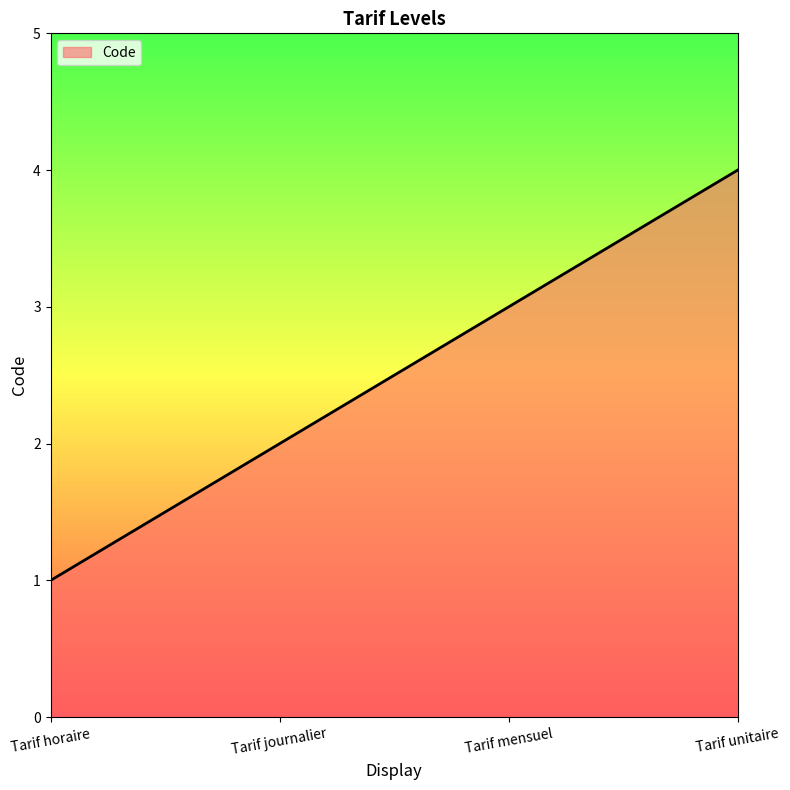

Rank the categories by value from highest to lowest.

Tarif unitaire, Tarif mensuel, Tarif journalier, Tarif horaire